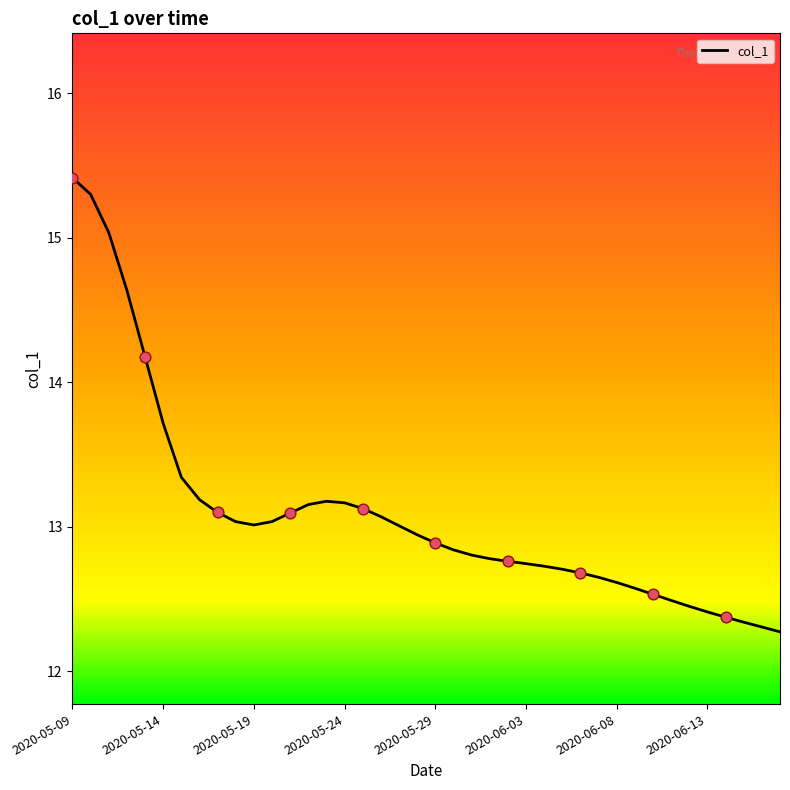

What is the difference between the maximum and minimum values?

3.1